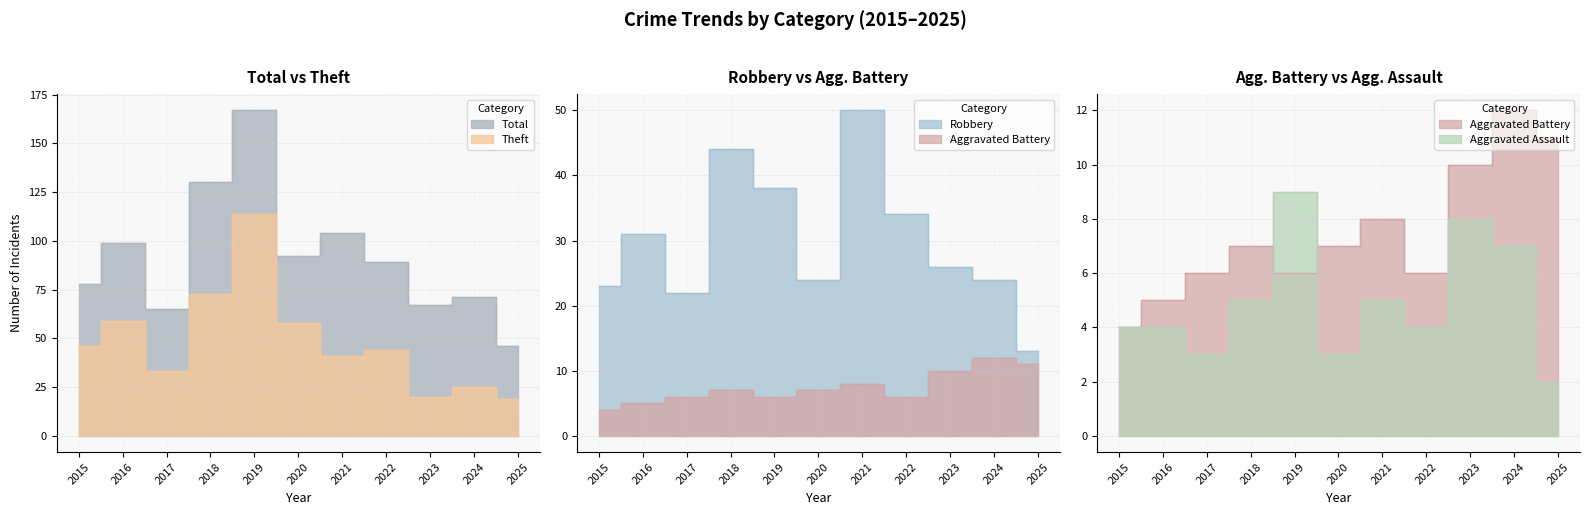

At which label is Aggravated Battery closest to 8?

2021